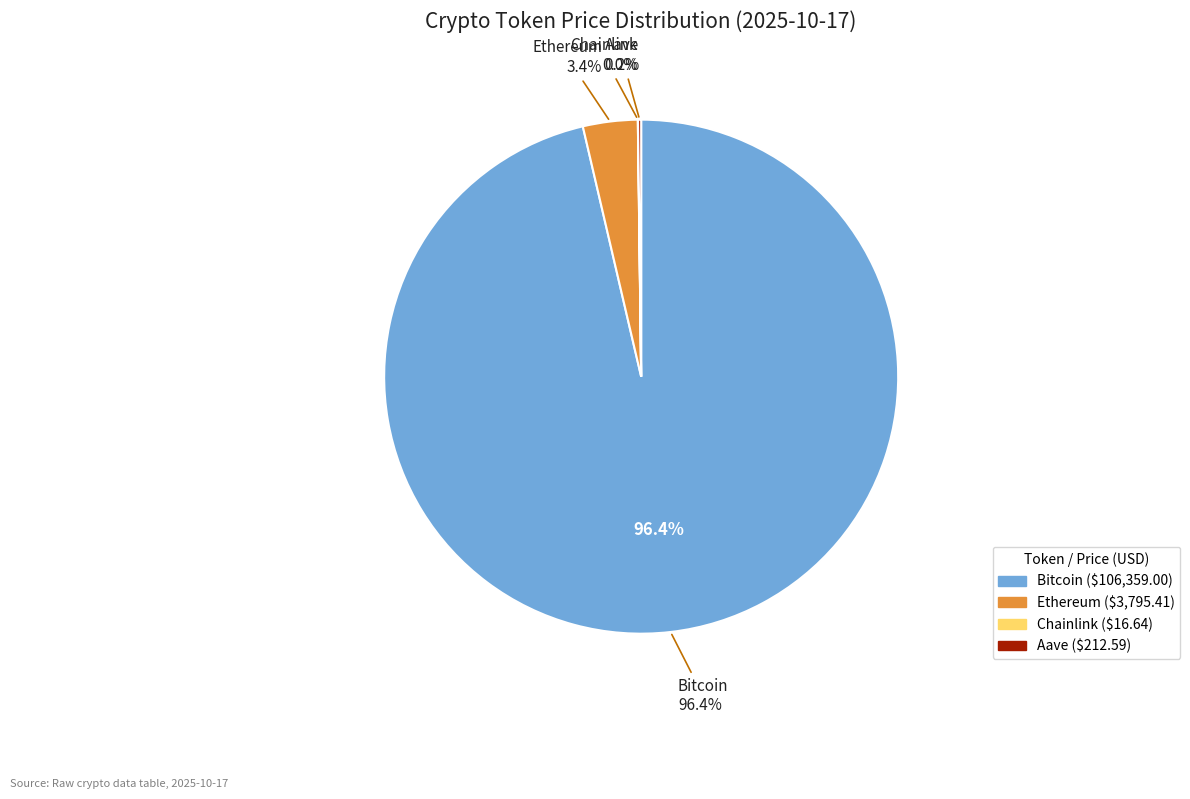

How many slices are in this pie chart?

4